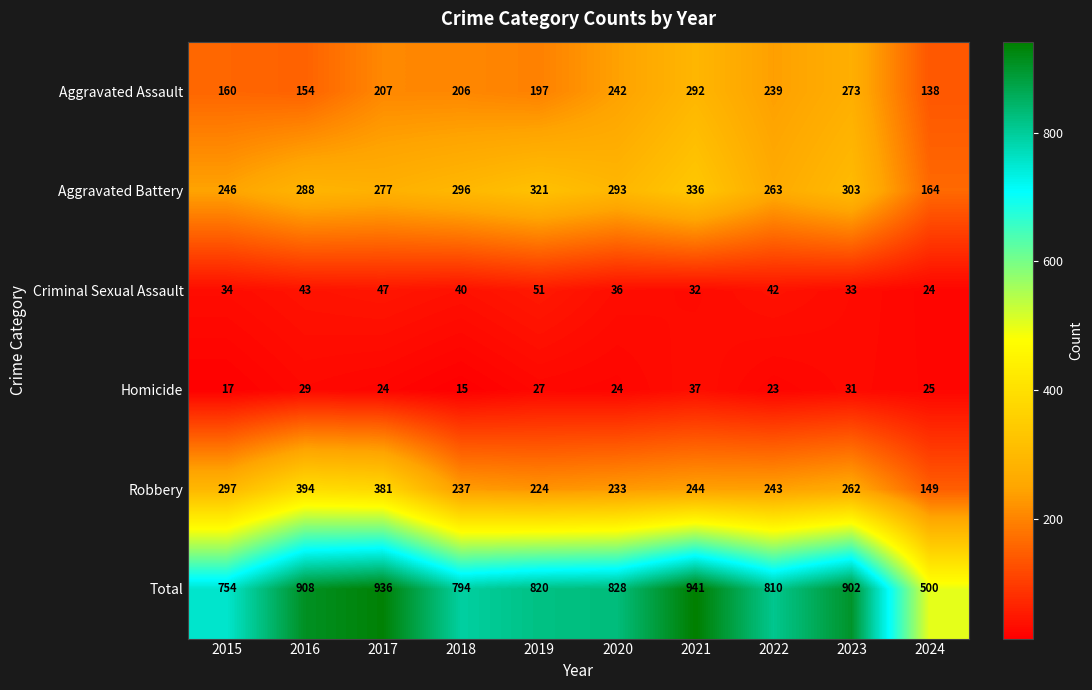

At which label does Robbery reach its peak?

2016